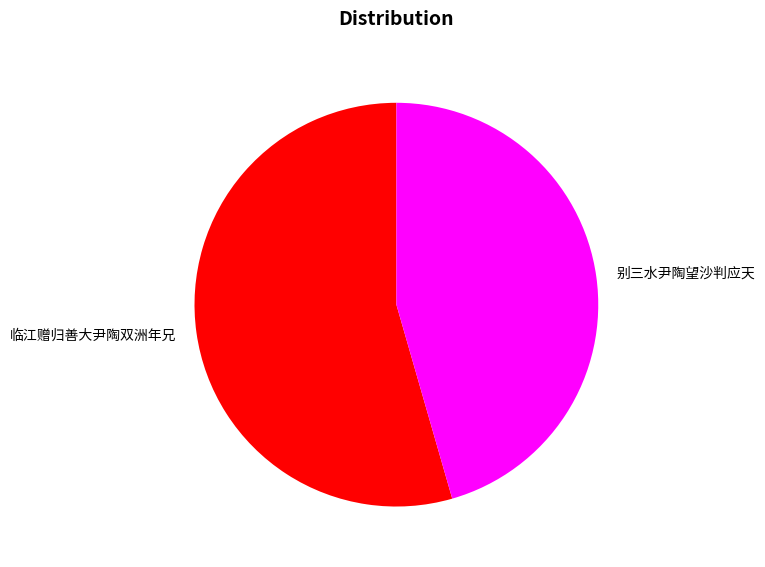

Rank the categories by value from lowest to highest.

别三水尹陶望沙判应天, 临江赠归善大尹陶双洲年兄